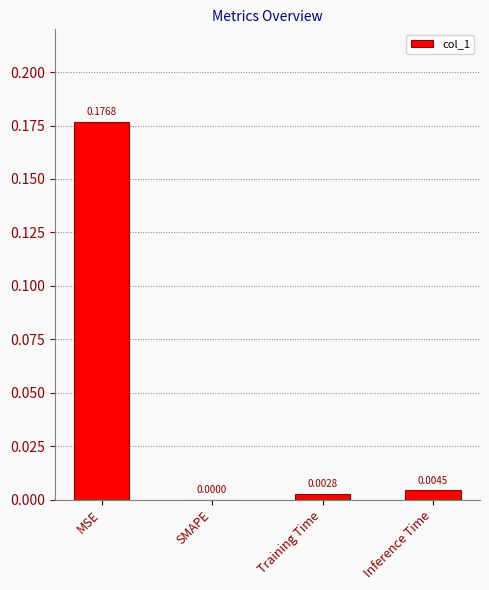

Between SMAPE and MSE, which is larger?

MSE